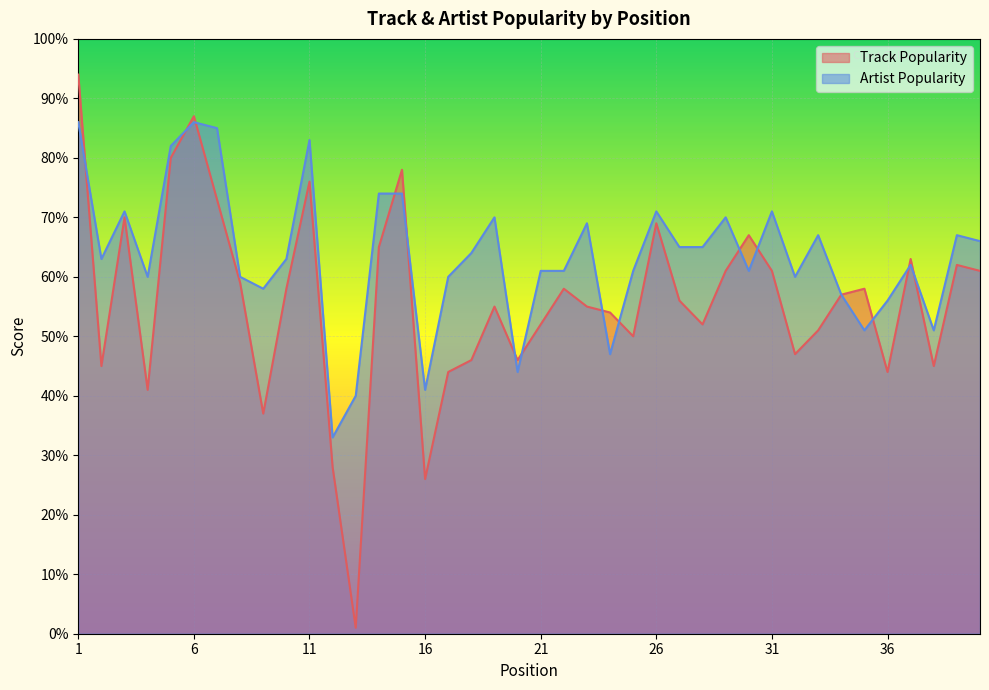

What is the greatest value displayed?

94